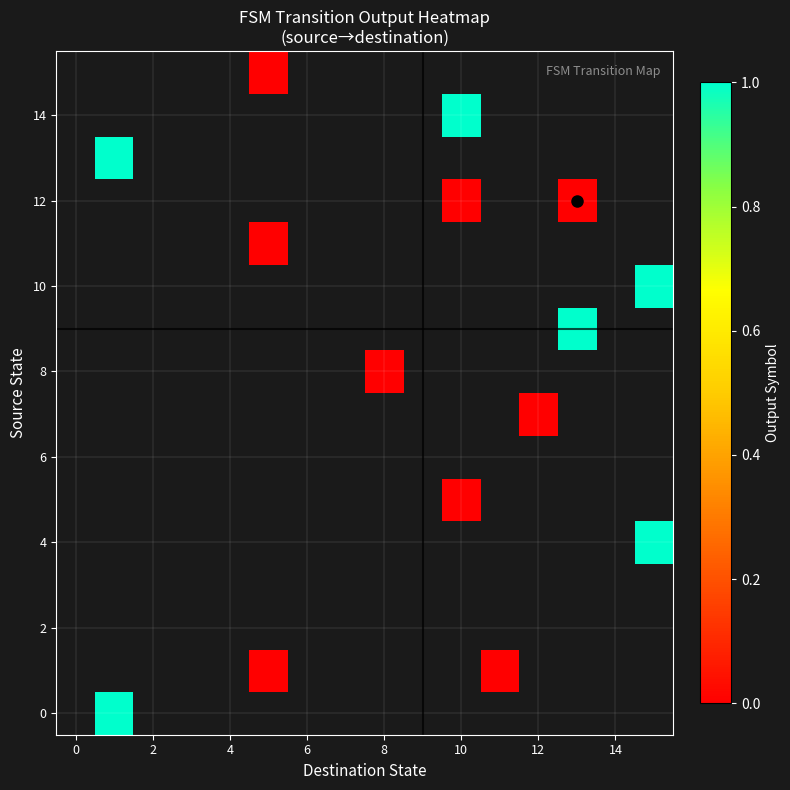

How many data points does each series have?

16